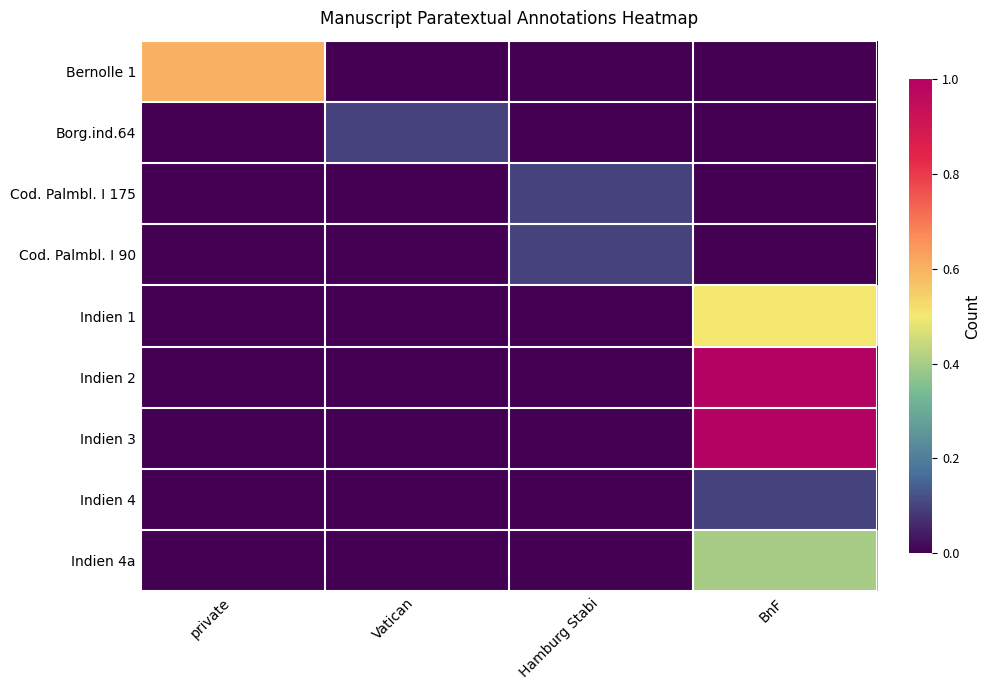

What is the spread (max minus min) of values at private?

0.6